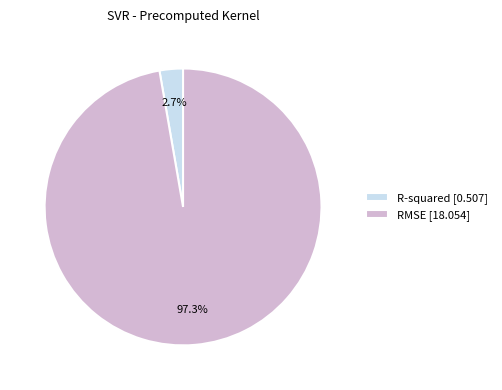

What is the smallest slice in the pie chart?

R-squared